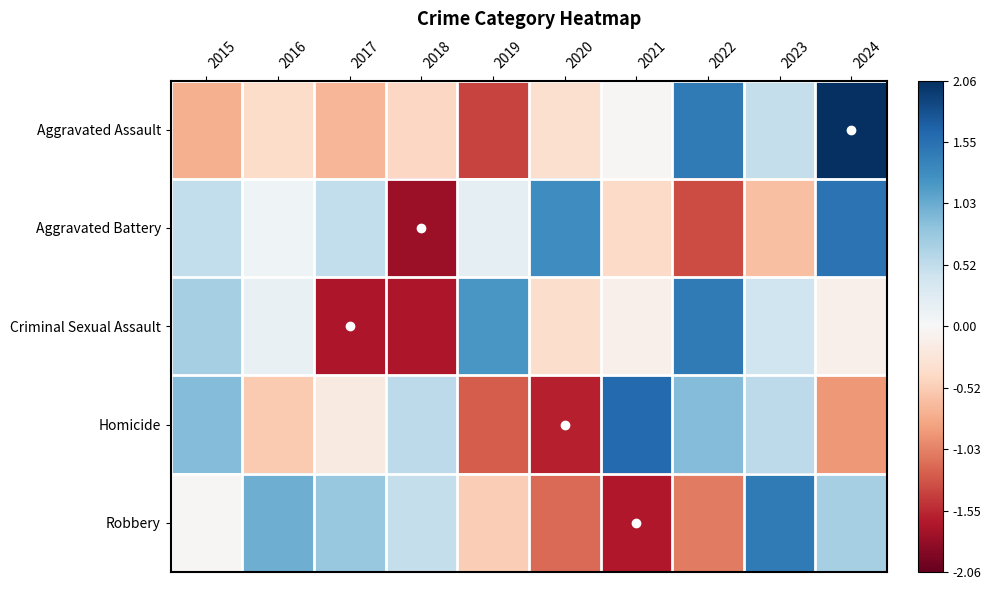

Reading left to right, transcribe all the data shown in this chart.

Aggravated Assault: 2015=-0.7	2016=-0.4	2017=-0.7	2018=-0.4	2019=-1.4	2020=-0.3	2021=-0.0	2022=1.5	2023=0.5	2024=2.1
Aggravated Battery: 2015=0.5	2016=0.1	2017=0.5	2018=-1.8	2019=0.2	2020=1.3	2021=-0.4	2022=-1.3	2023=-0.6	2024=1.5
Criminal Sexual Assault: 2015=0.7	2016=0.2	2017=-1.7	2018=-1.7	2019=1.2	2020=-0.4	2021=-0.1	2022=1.5	2023=0.4	2024=-0.1
Homicide: 2015=0.9	2016=-0.5	2017=-0.2	2018=0.5	2019=-1.2	2020=-1.6	2021=1.6	2022=0.9	2023=0.5	2024=-0.9
Robbery: 2015=-0.0	2016=1.0	2017=0.8	2018=0.5	2019=-0.5	2020=-1.2	2021=-1.7	2022=-1.1	2023=1.5	2024=0.7